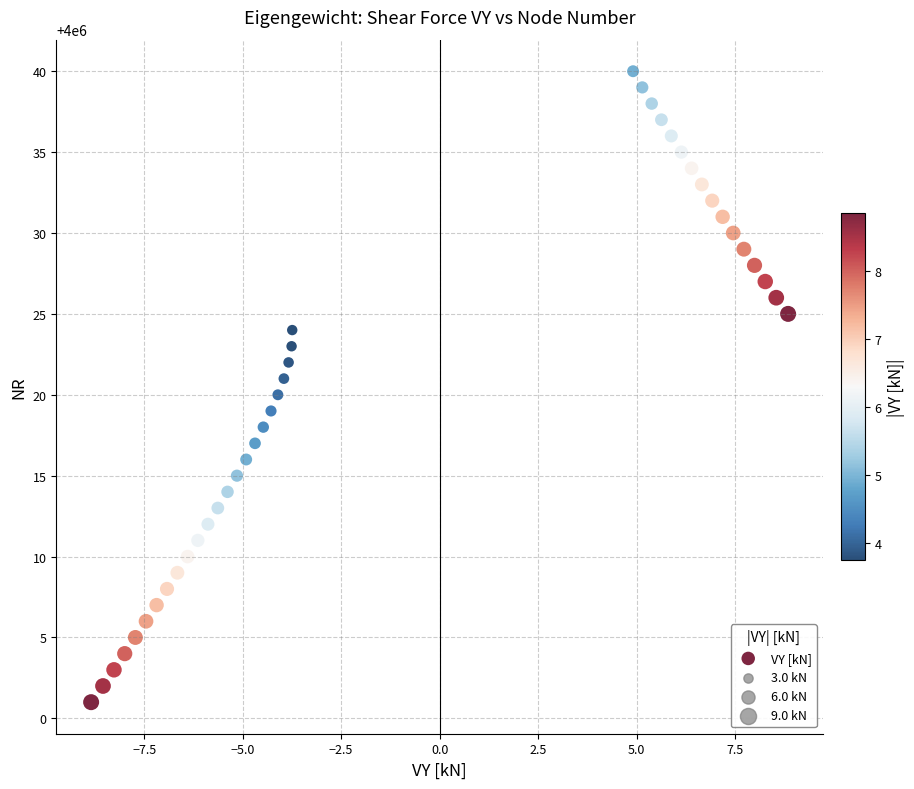

What is the range of Y values (max minus min)?

39